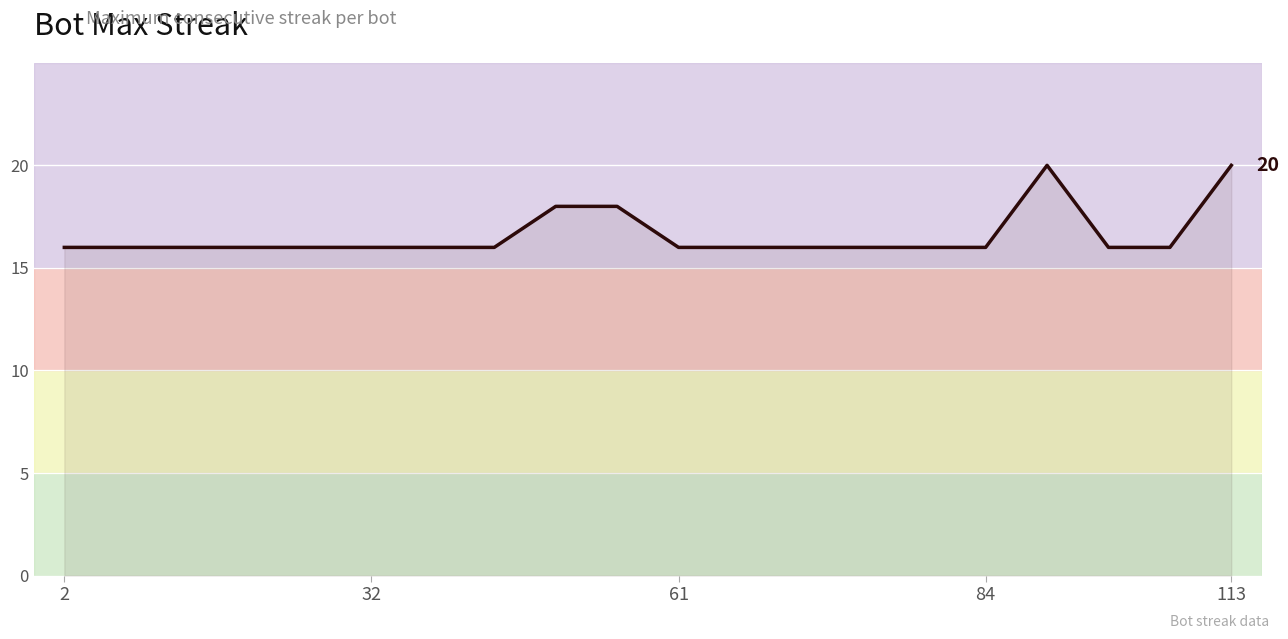

What is the difference between the maximum and minimum values?

4